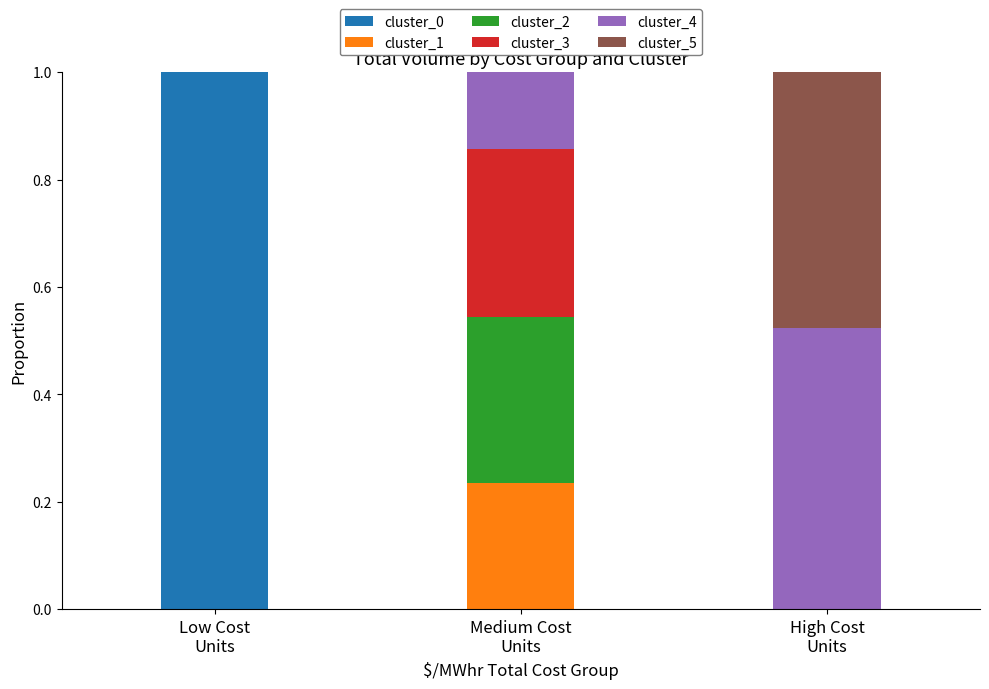

What is the total value across all series at High Cost
Units?

1.0